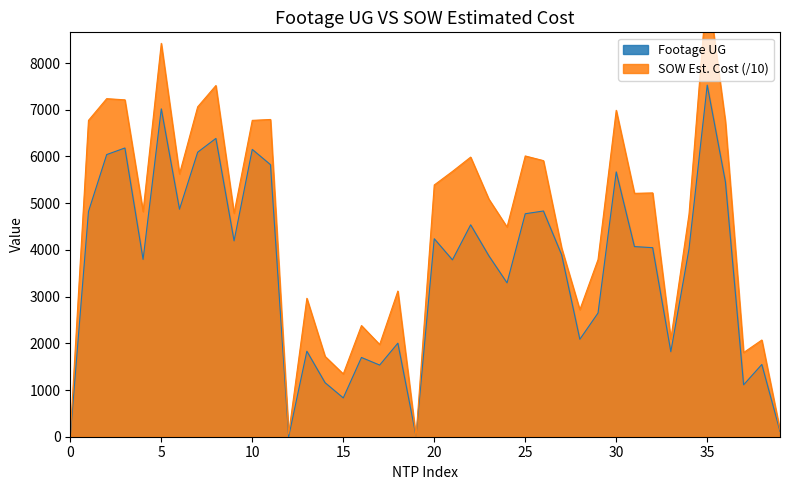

How many lines are shown in the chart?

2